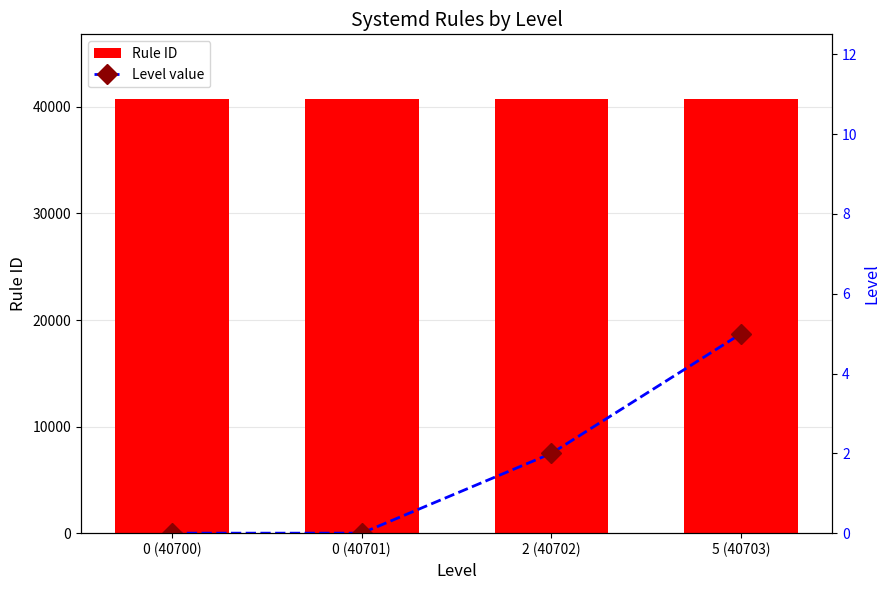

The value of Level value at 0 (40701) is 0. True or false?

True